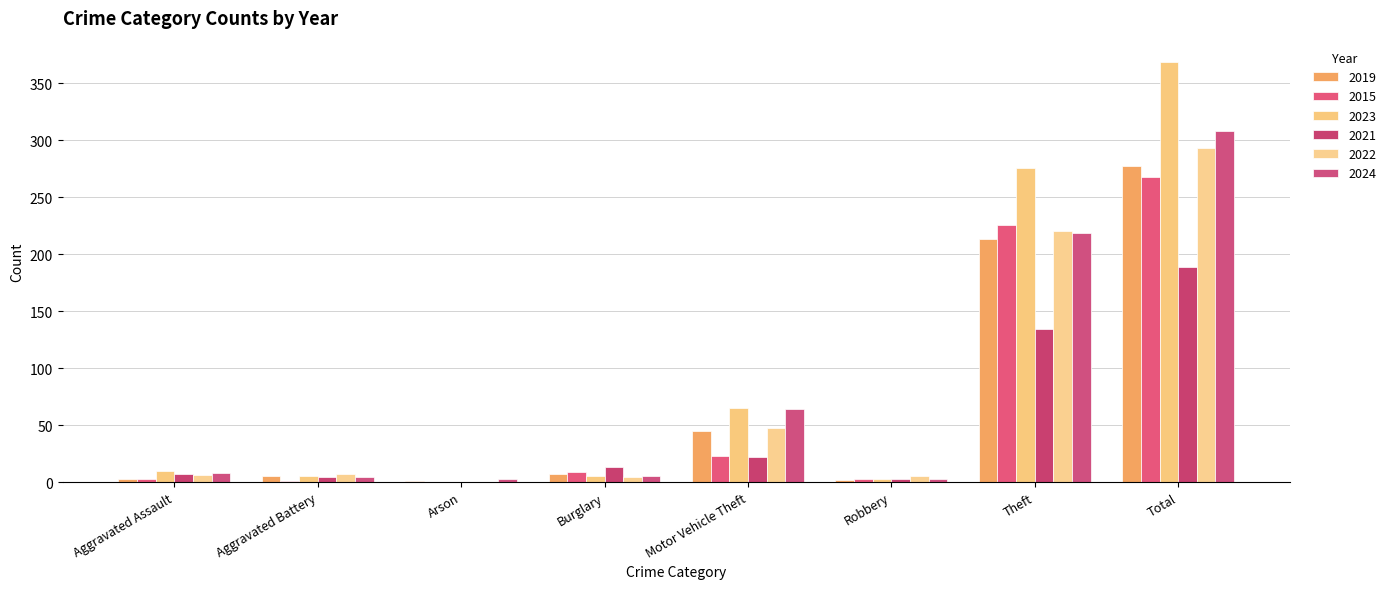

At how many categories does at least one series exceed 239?

2